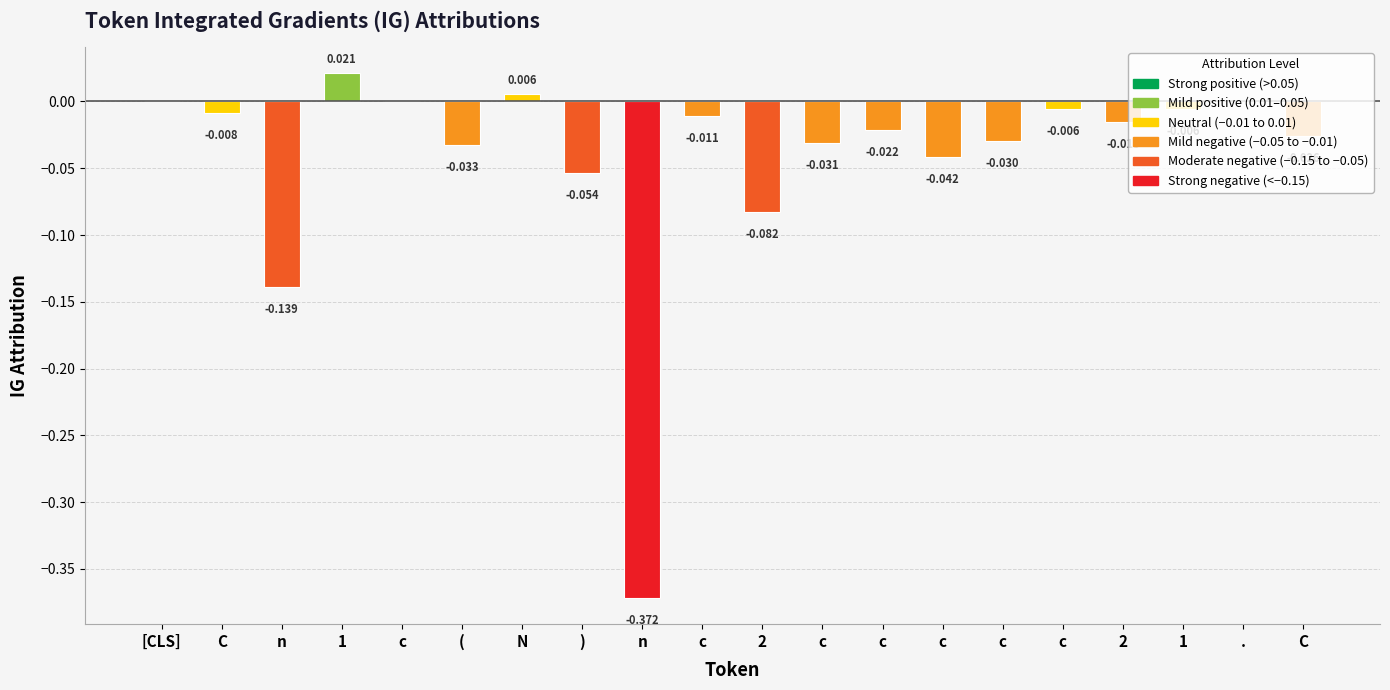

How many categories are shown in the chart?

20